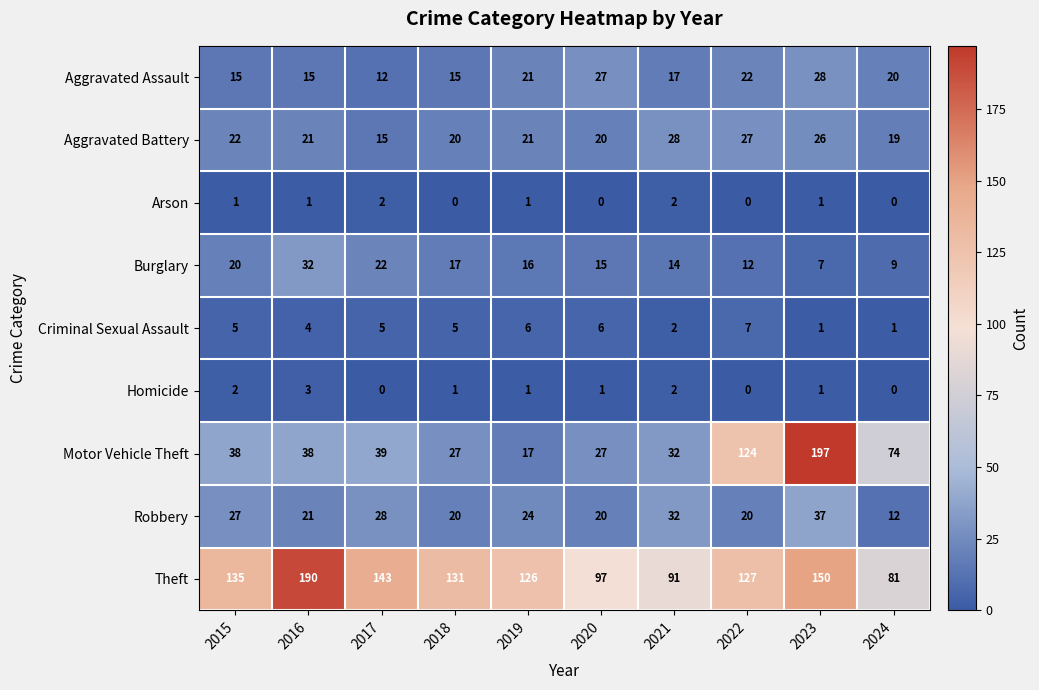

Is it true that Theft equals 45 at 2024?

False